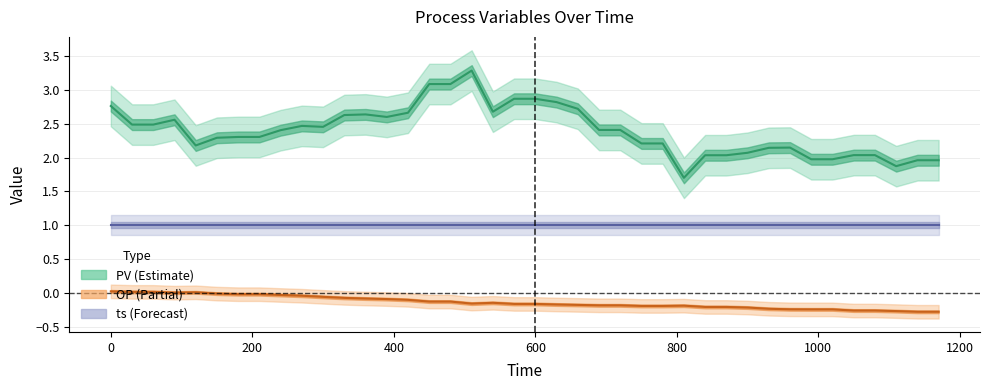

Reading left to right, transcribe all the data shown in this chart.

PV: 2.8	2.5	2.5	2.6	2.2	2.3	2.3	2.3	2.4	2.5	2.5	2.6	2.6	2.6	2.7	3.1	3.1	3.3	2.7	2.9	2.9	2.8	2.7	2.4	2.4	2.2	2.2	1.7	2.0	2.0	2.1	2.1	2.1	2.0	2.0	2.0	2.0	1.9	2.0	2.0
OP: 0.0	0.0	0.0	0.0	0.0	-0.0	-0.0	-0.0	-0.0	-0.0	-0.1	-0.1	-0.1	-0.1	-0.1	-0.1	-0.1	-0.2	-0.1	-0.2	-0.2	-0.2	-0.2	-0.2	-0.2	-0.2	-0.2	-0.2	-0.2	-0.2	-0.2	-0.2	-0.2	-0.2	-0.2	-0.3	-0.3	-0.3	-0.3	-0.3
ts (SP): 1.0	1.0	1.0	1.0	1.0	1.0	1.0	1.0	1.0	1.0	1.0	1.0	1.0	1.0	1.0	1.0	1.0	1.0	1.0	1.0	1.0	1.0	1.0	1.0	1.0	1.0	1.0	1.0	1.0	1.0	1.0	1.0	1.0	1.0	1.0	1.0	1.0	1.0	1.0	1.0